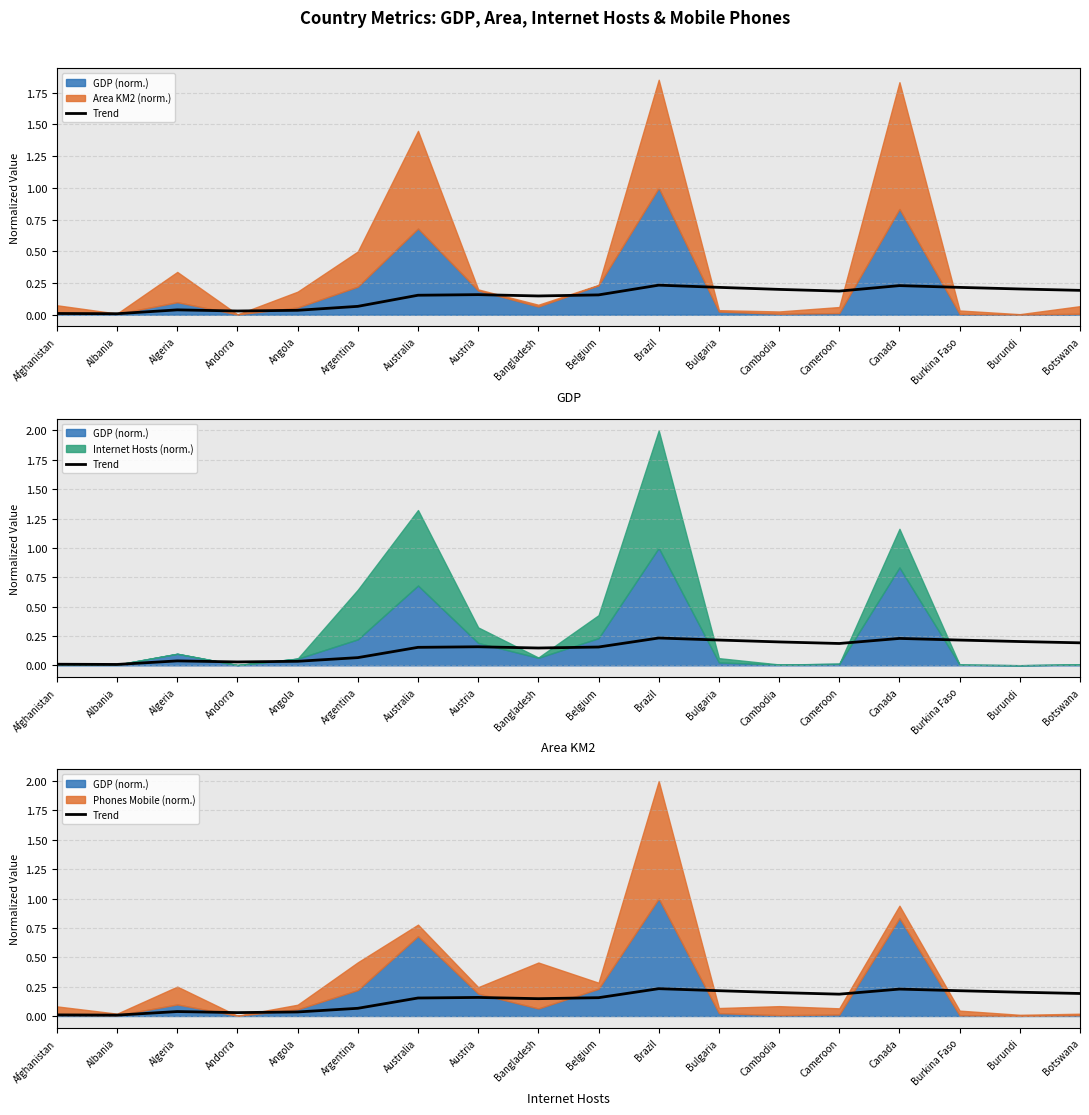

How many points are higher than both their immediate neighbors (excluding endpoints)?

4